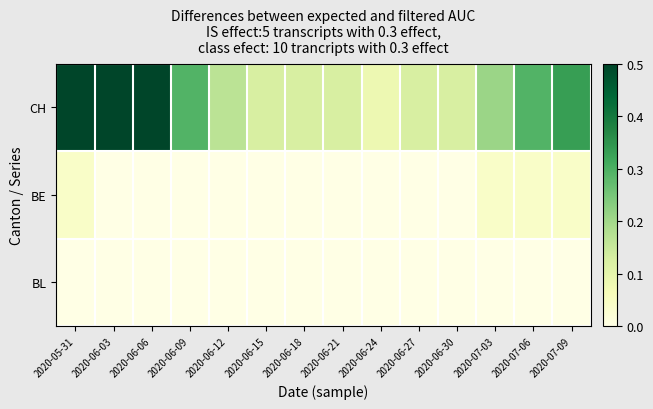

At which category is the sum across all series the highest?

2020-05-31